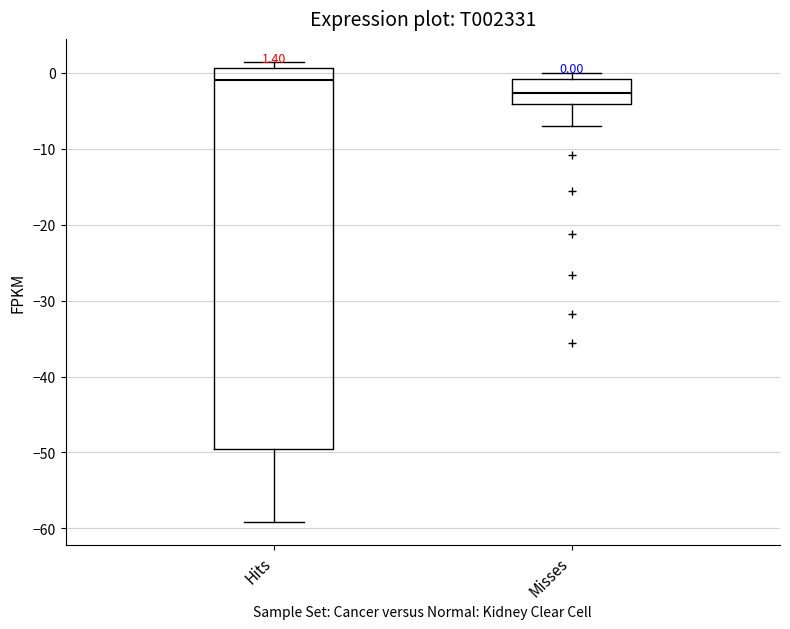

Which box's median line is the lowest?

Misses